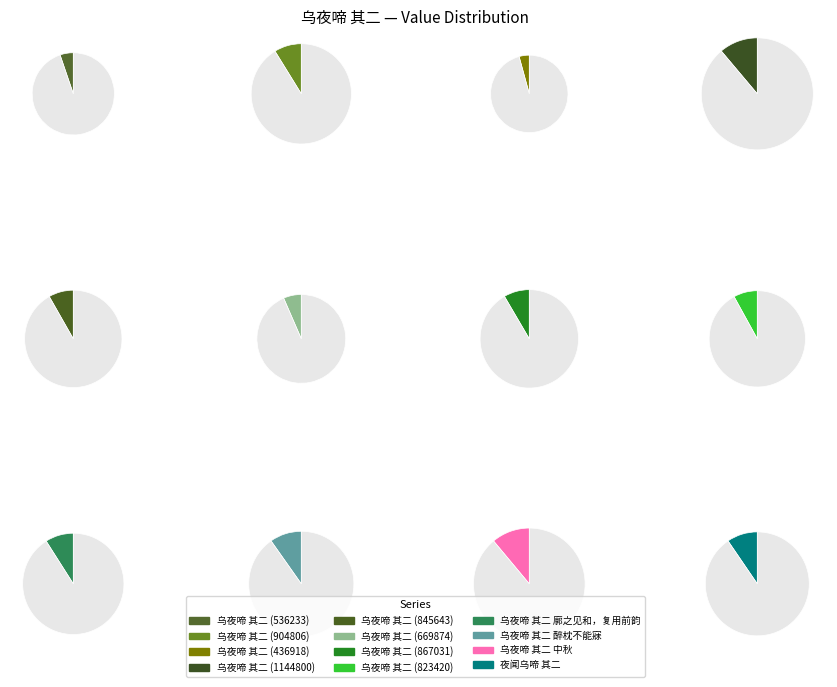

To the nearest percent, what percentage of the pie is 乌夜啼 其二 廓之见和，复用前韵?

9%